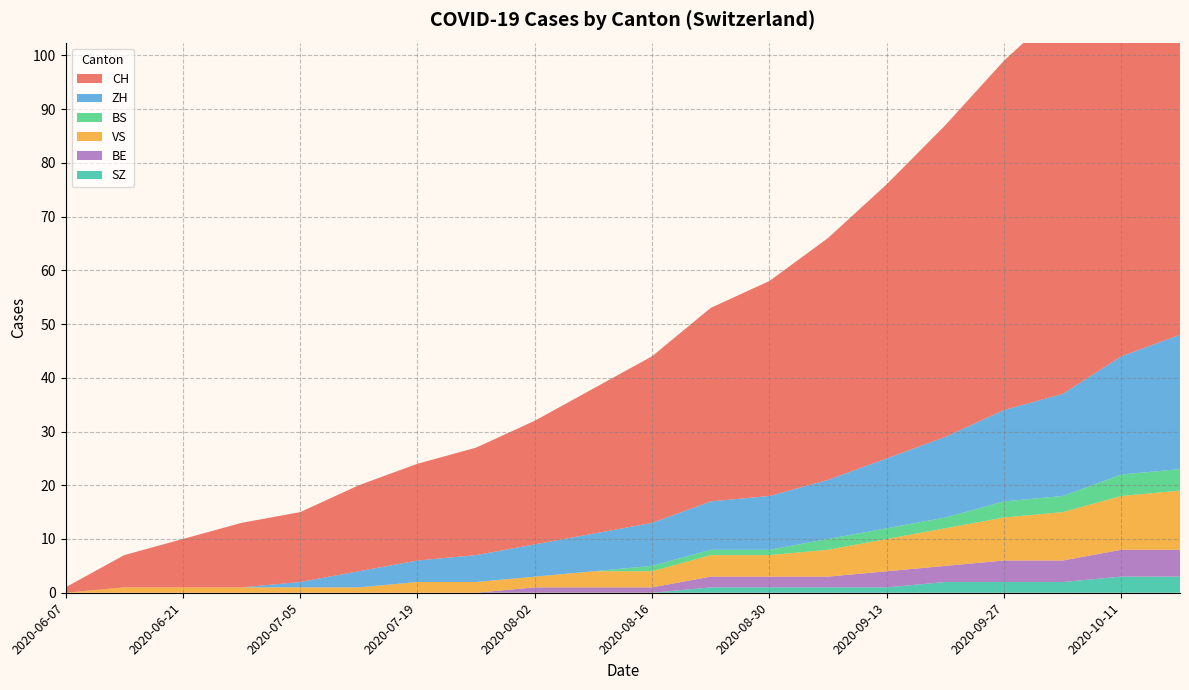

Reading right to left, what are all the values shown in this chart?

CH: 89	80	72	65	58	51	45	40	36	31	27	23	20	18	16	13	12	9	6	1
ZH: 25	22	19	17	15	13	11	10	9	8	7	6	5	4	3	1	0	0	0	0
BS: 4	4	3	3	2	2	2	1	1	1	0	0	0	0	0	0	0	0	0	0
VS: 11	10	9	8	7	6	5	4	4	3	3	2	2	2	1	1	1	1	1	0
BE: 5	5	4	4	3	3	2	2	2	1	1	1	0	0	0	0	0	0	0	0
SZ: 3	3	2	2	2	1	1	1	1	0	0	0	0	0	0	0	0	0	0	0